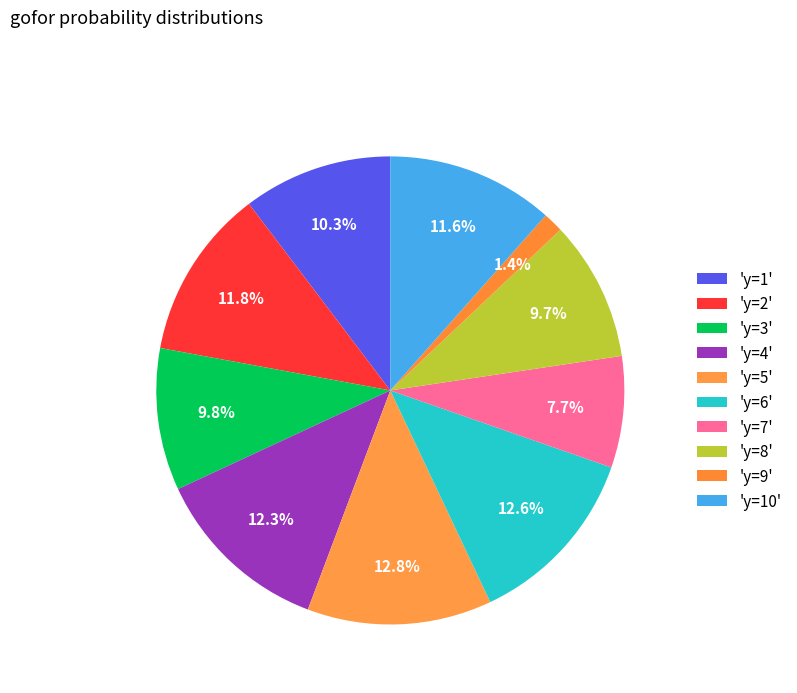

Which category has the biggest portion of the pie?

y=5